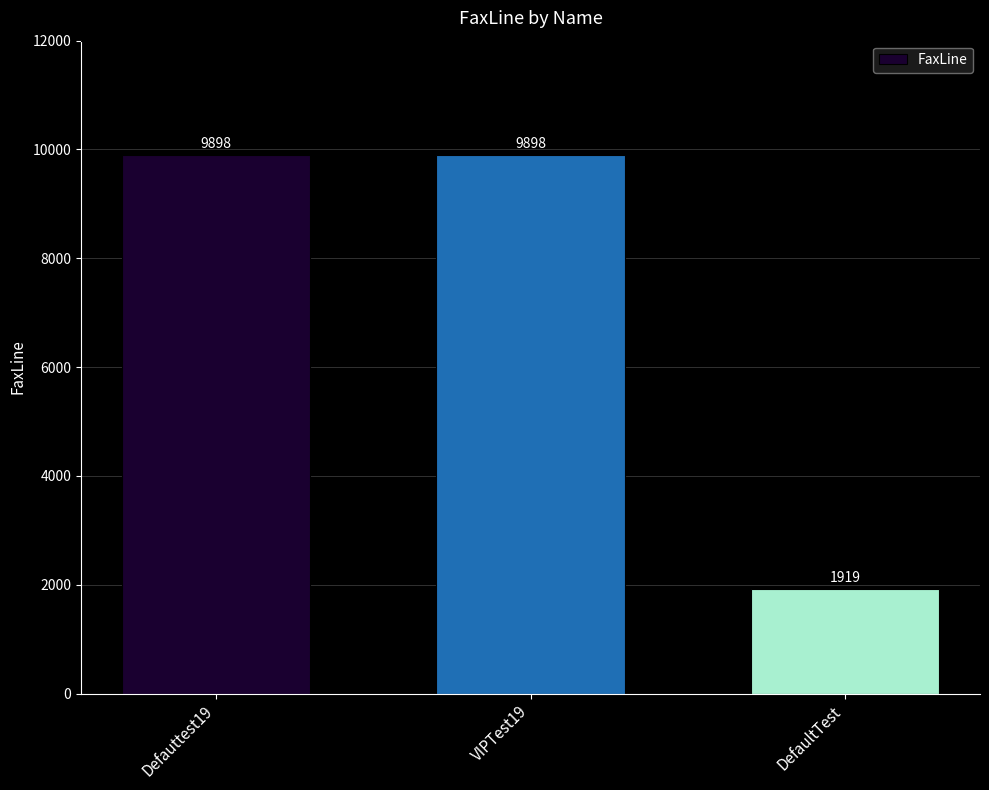

What is the change in value from VIPTest19 to DefaultTest?

-7979